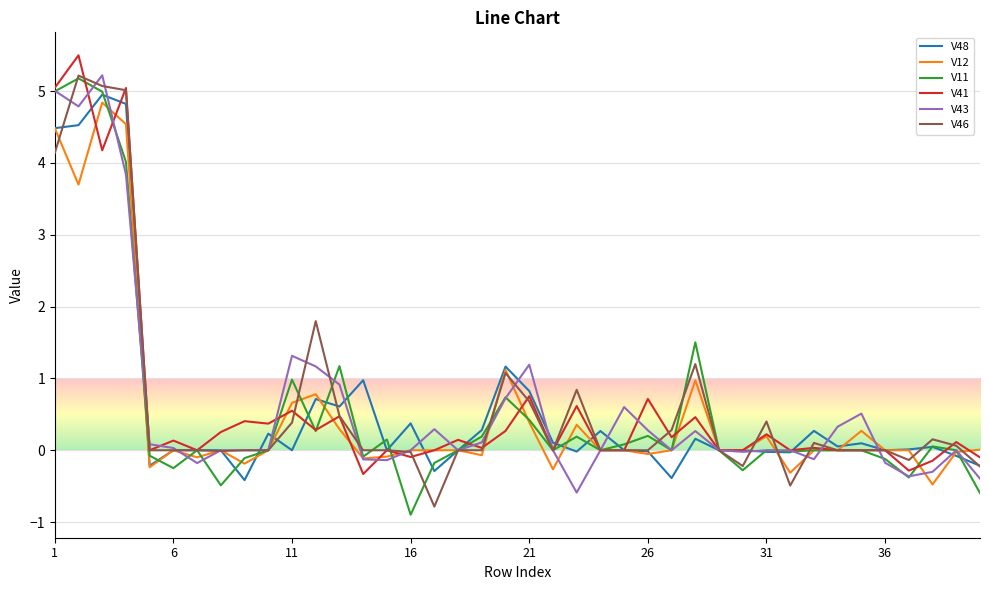

What is the minimum value shown in the chart?

-0.9